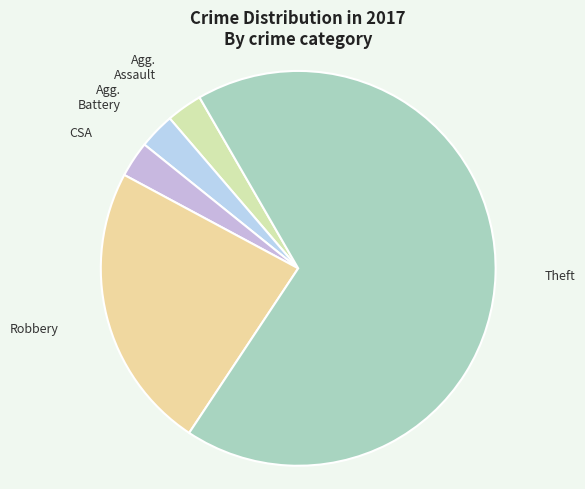

How many slices are in this pie chart?

5